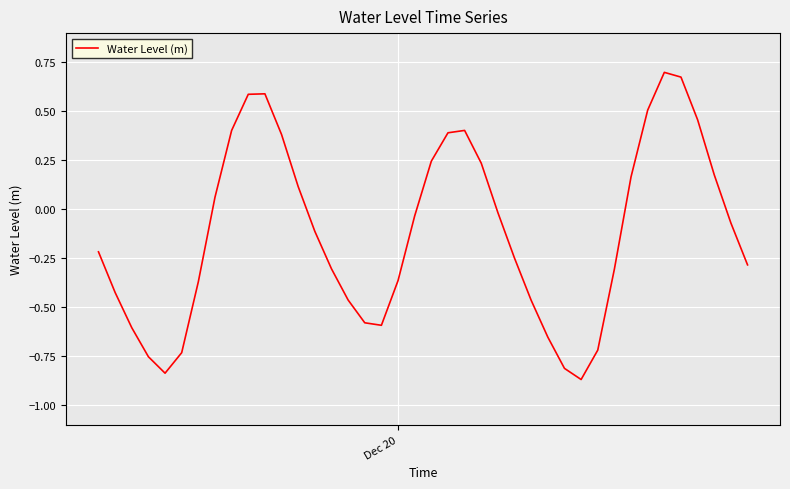

Reading left to right, transcribe all the data shown in this chart.

-0.2	-0.4	-0.6	-0.8	-0.8	-0.7	-0.4	0.1	0.4	0.6	0.6	0.4	0.1	-0.1	-0.3	-0.5	-0.6	-0.6	-0.4	-0.0	0.2	0.4	0.4	0.2	-0.0	-0.2	-0.5	-0.7	-0.8	-0.9	-0.7	-0.3	0.2	0.5	0.7	0.7	0.5	0.2	-0.1	-0.3